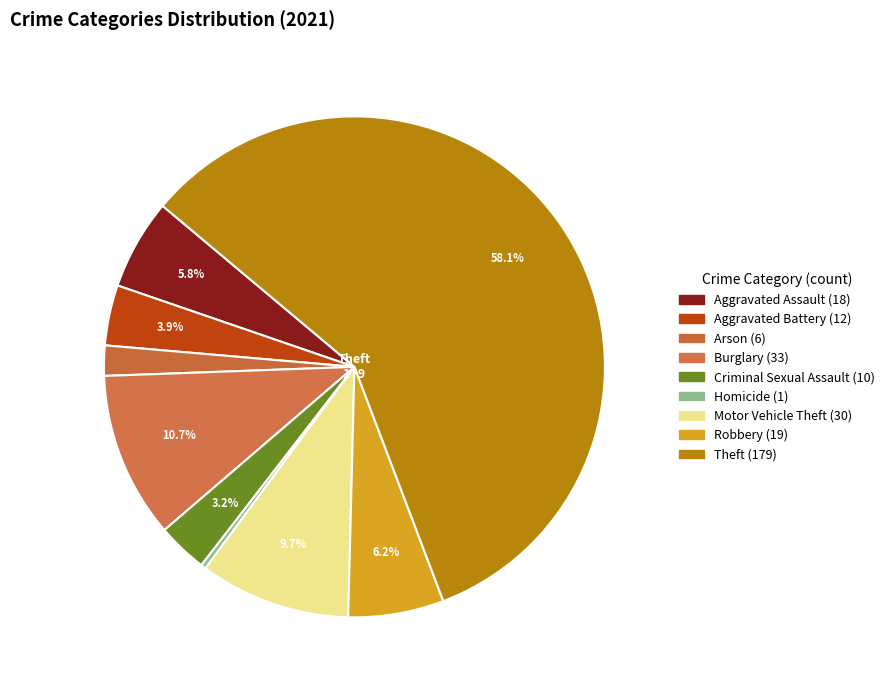

How many segments does this pie chart have?

9